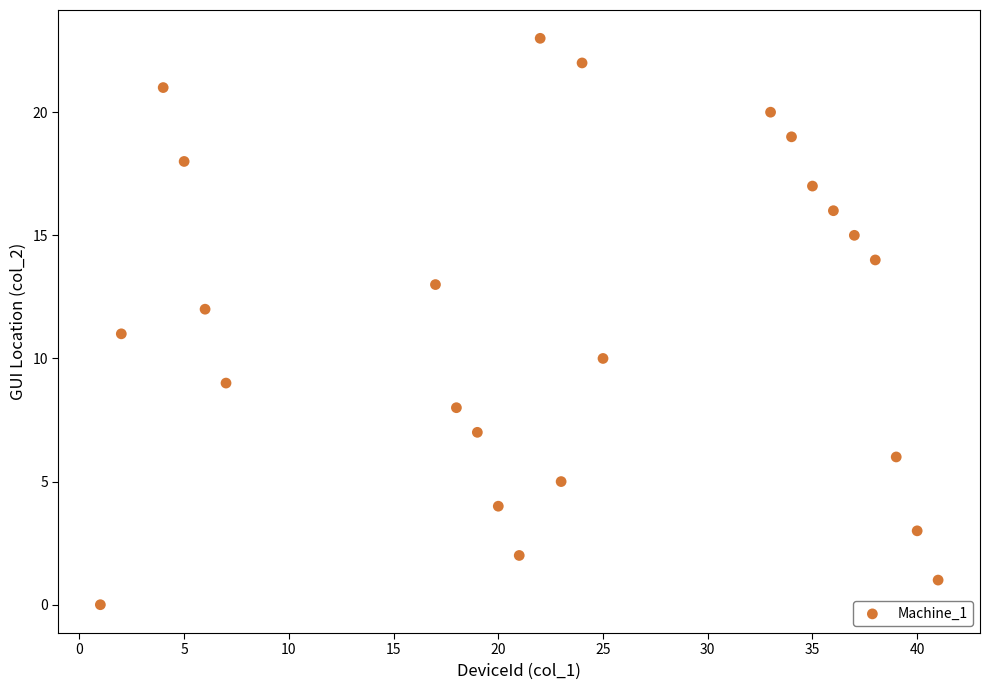

What is the range of X values (max minus min)?

40